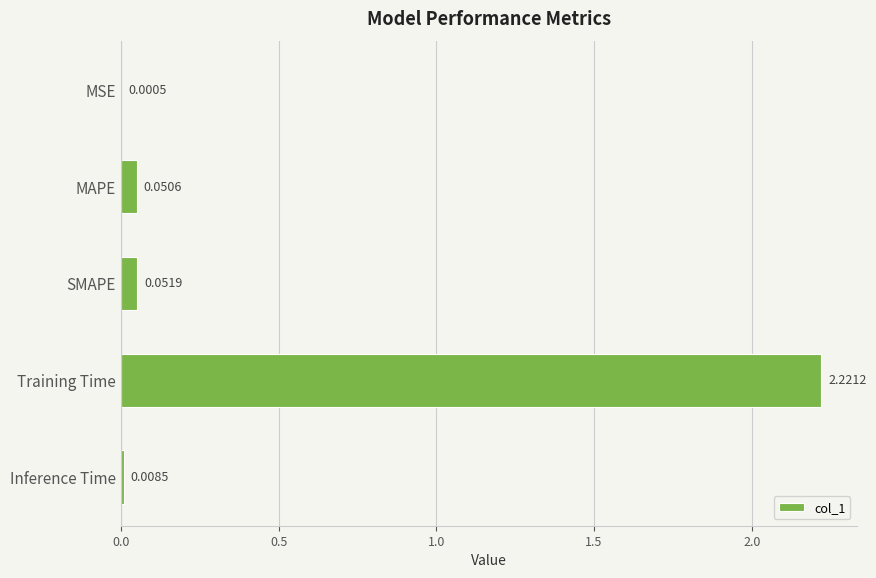

What is the sum of all values?

2.3